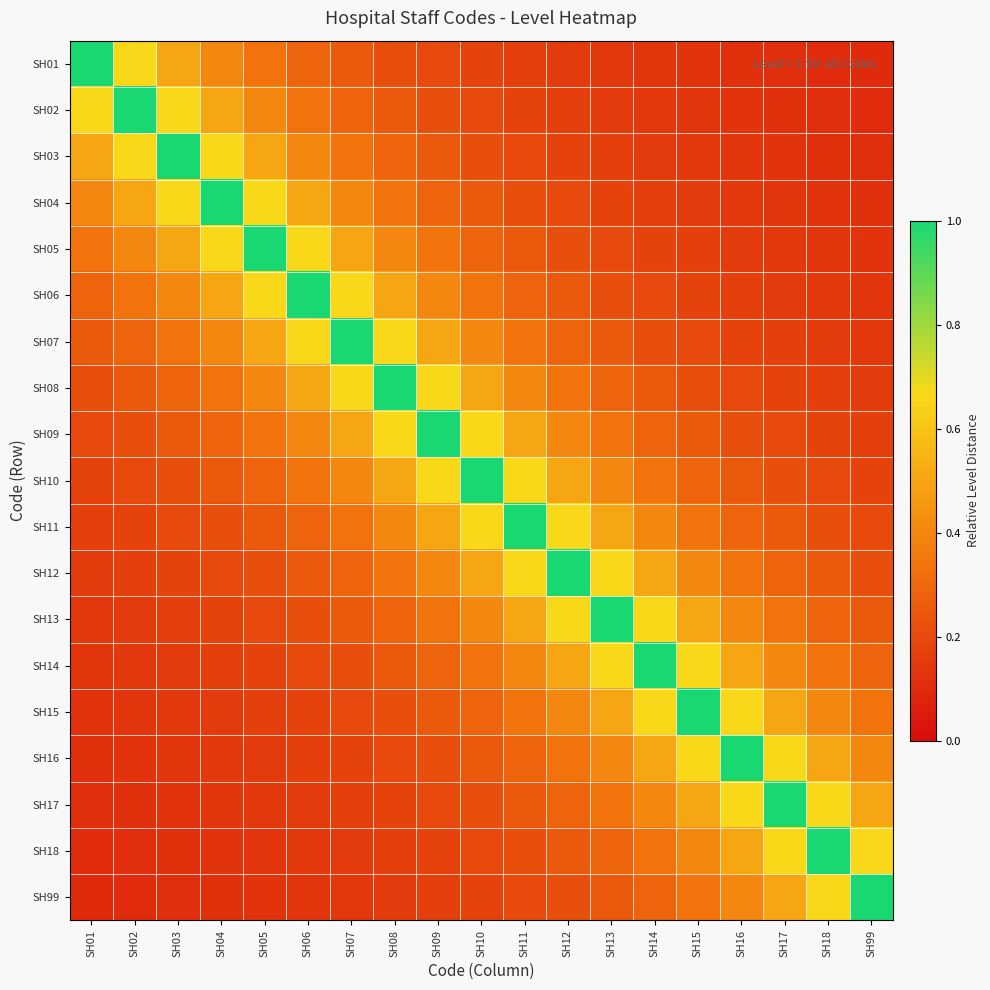

At which category does the chart reach its peak across all series?

SH01